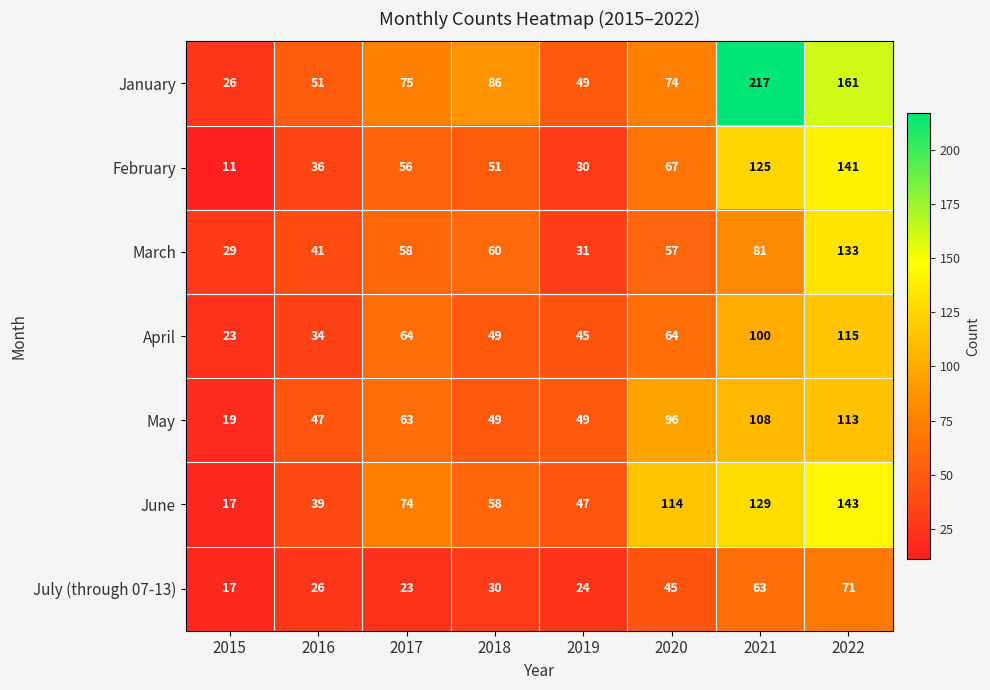

How many series are shown in this chart?

7